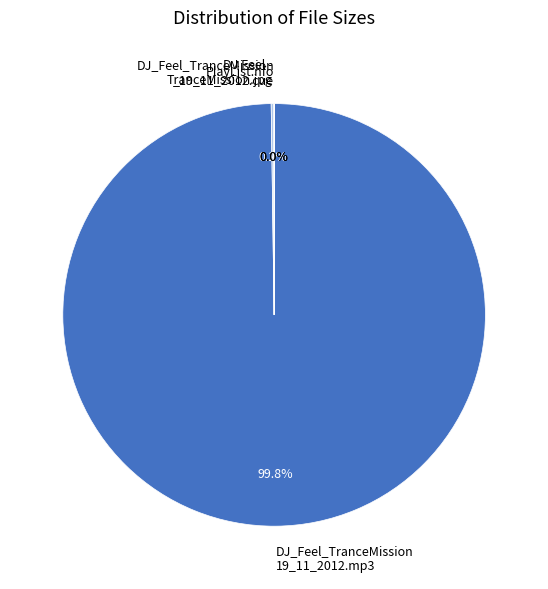

What is the largest slice in the pie chart?

DJ_Feel_TranceMission 19_11_2012.mp3